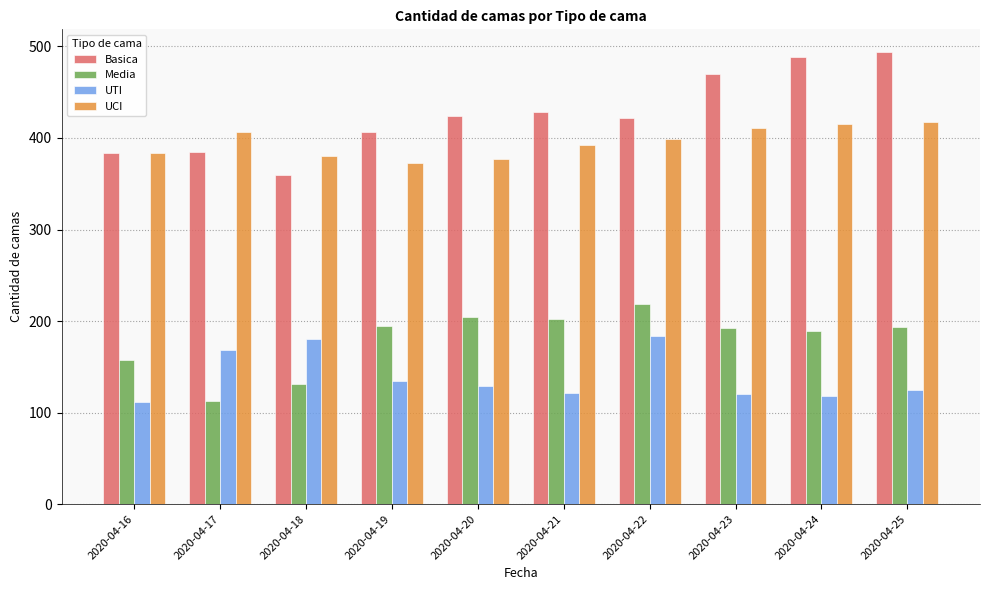

Which series has the largest total across all categories?

Basica